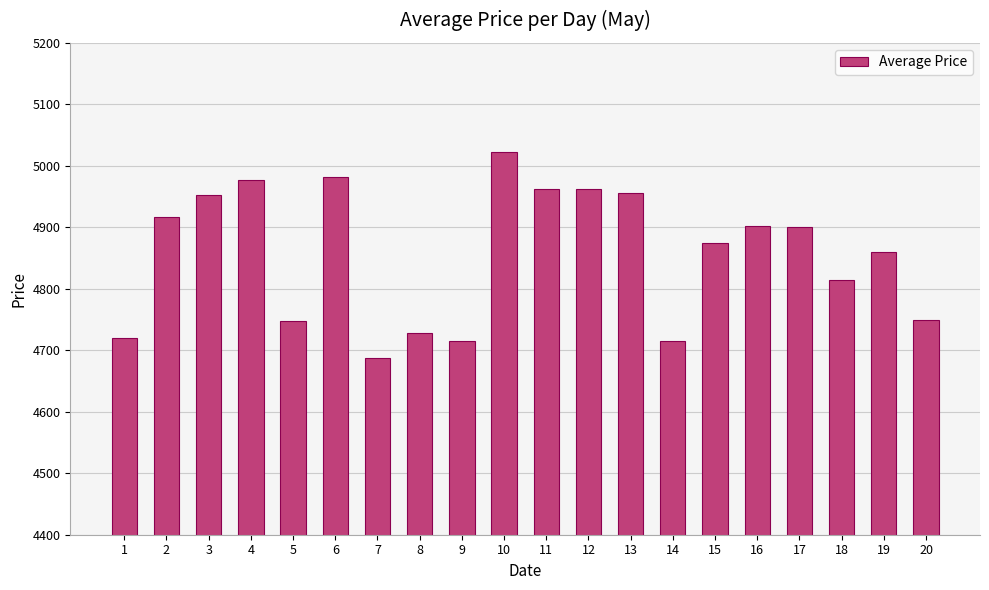

How many categories are shown in the chart?

20